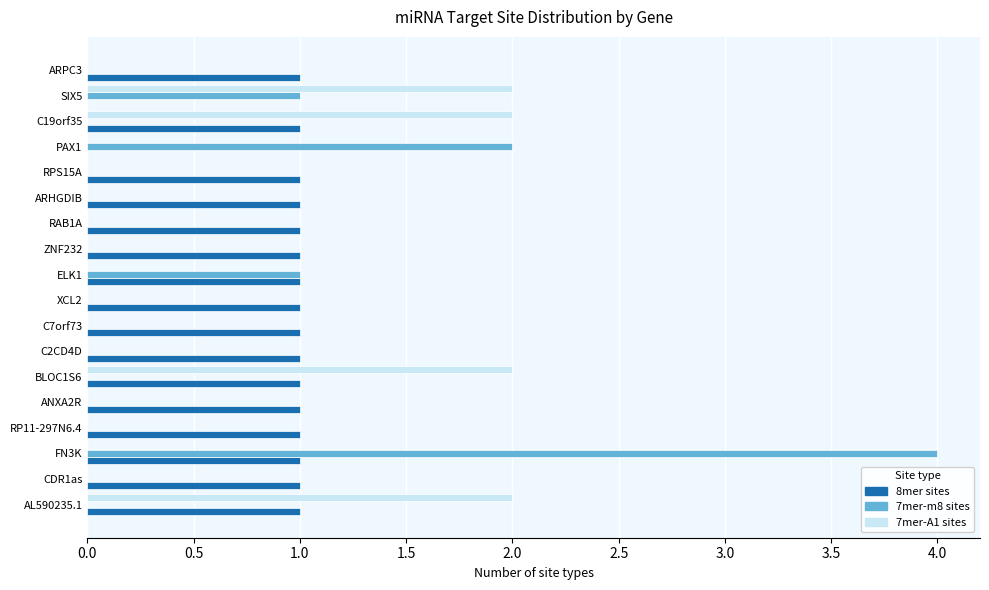

True or false: 7mer-A1 sites has a value of 0 at RAB1A.

True